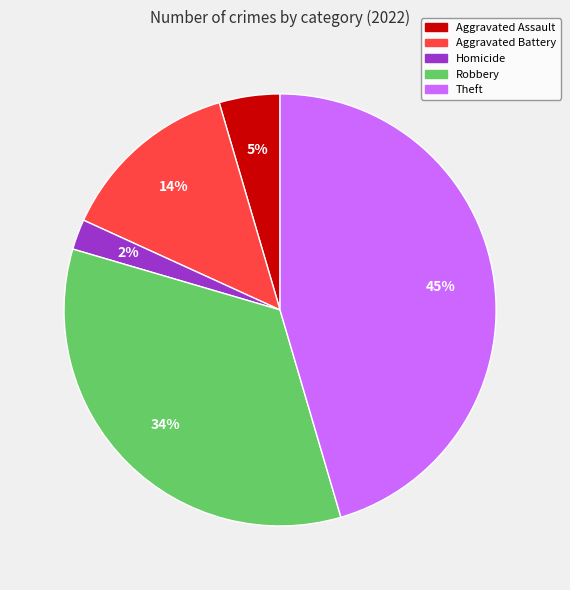

To the nearest percent, what percentage of the pie is Aggravated Assault?

5%